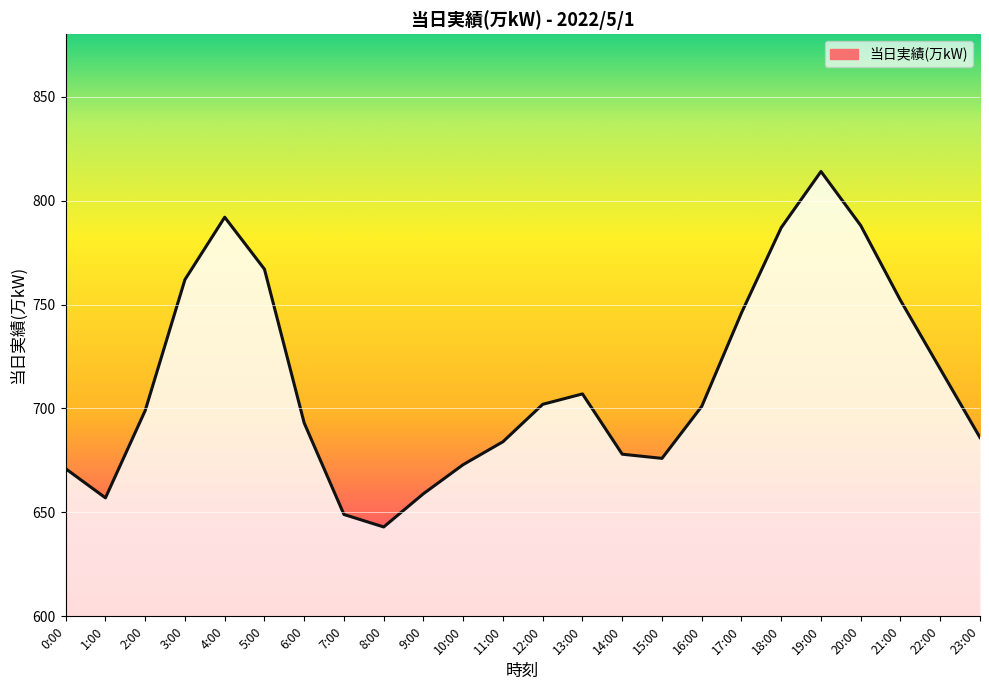

Is it true that the value at 10:00 is 673?

True